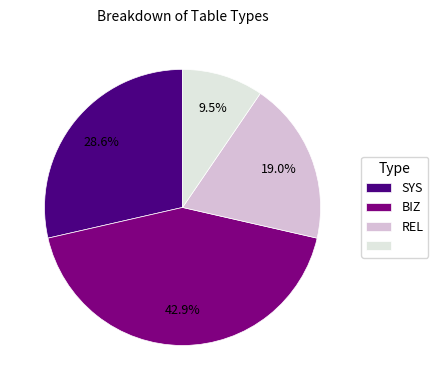

Is there any slice that represents more than half of the pie?

No